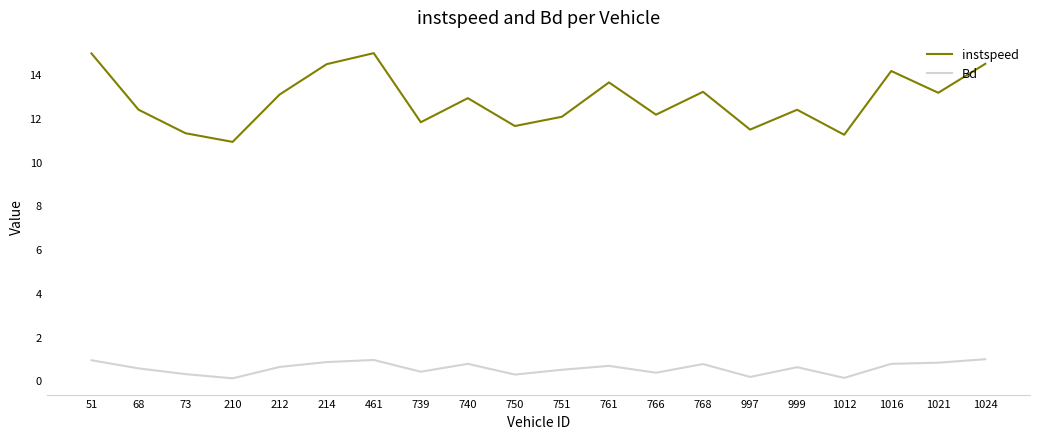

Is the value of instspeed at 68 greater than the value of Bd at 210?

Yes